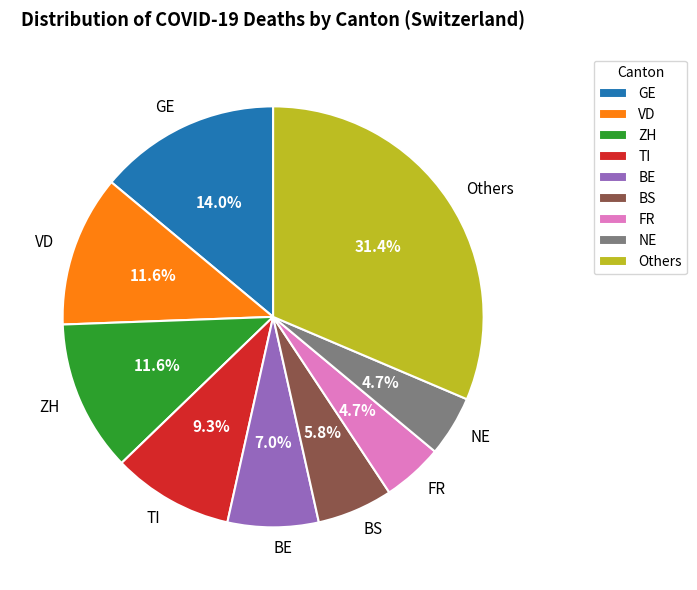

What portion of the pie excludes GE?

86.0%